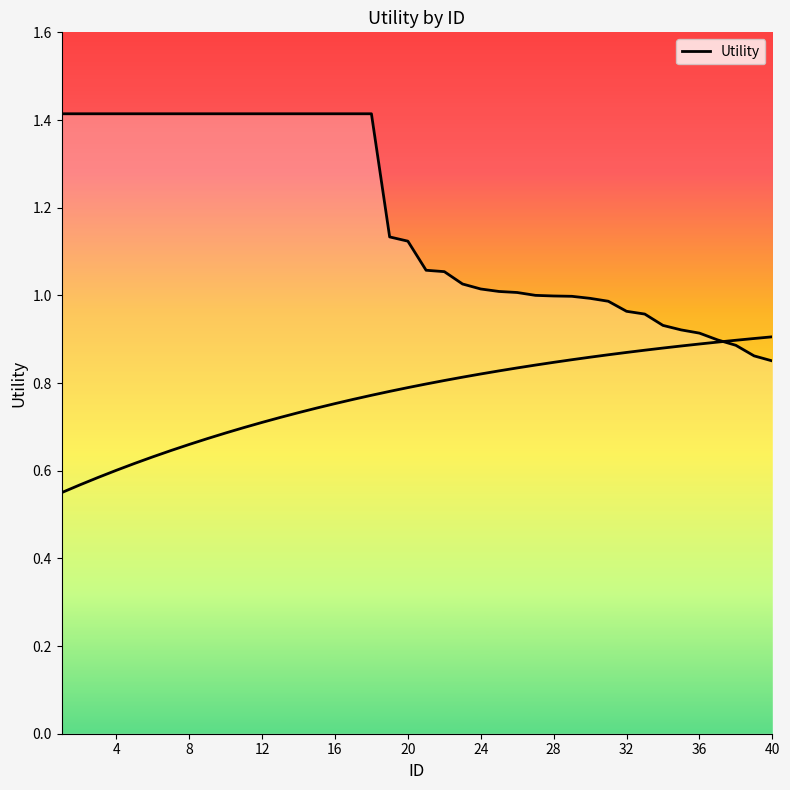

Does the chart have visible grid lines?

No